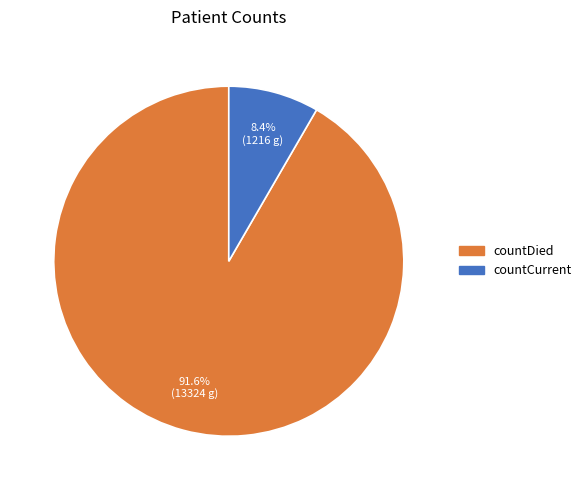

How many slices are in this pie chart?

2